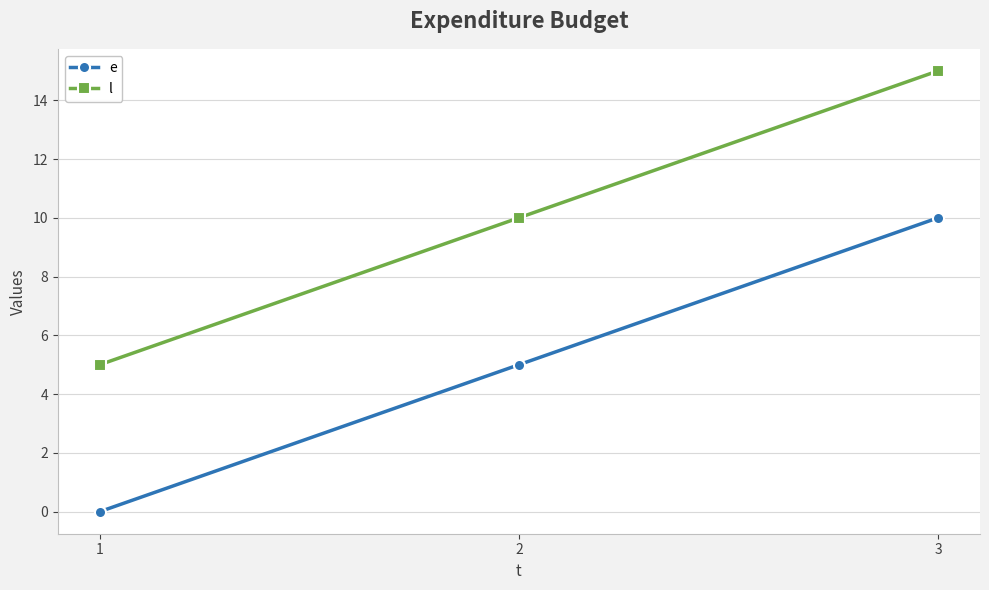

Reading left to right, what are all the values shown in this chart?

e: 0	5	10
l: 5	10	15